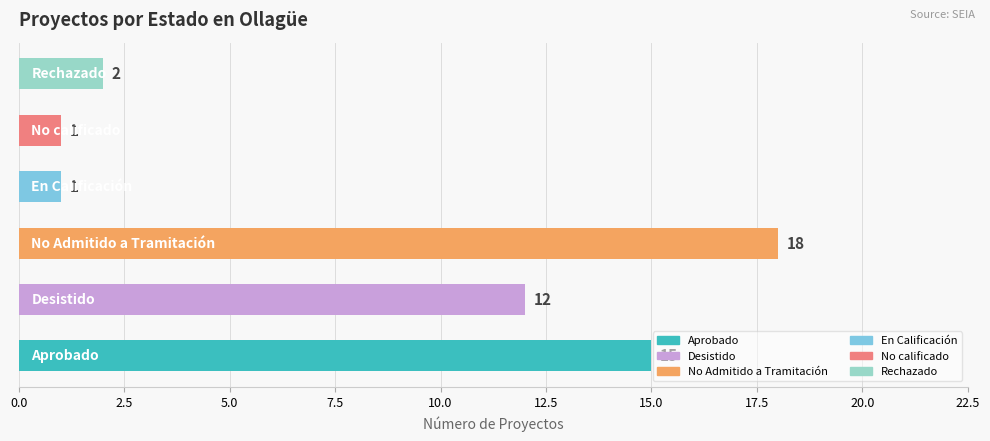

What is the difference between the maximum and minimum values?

17